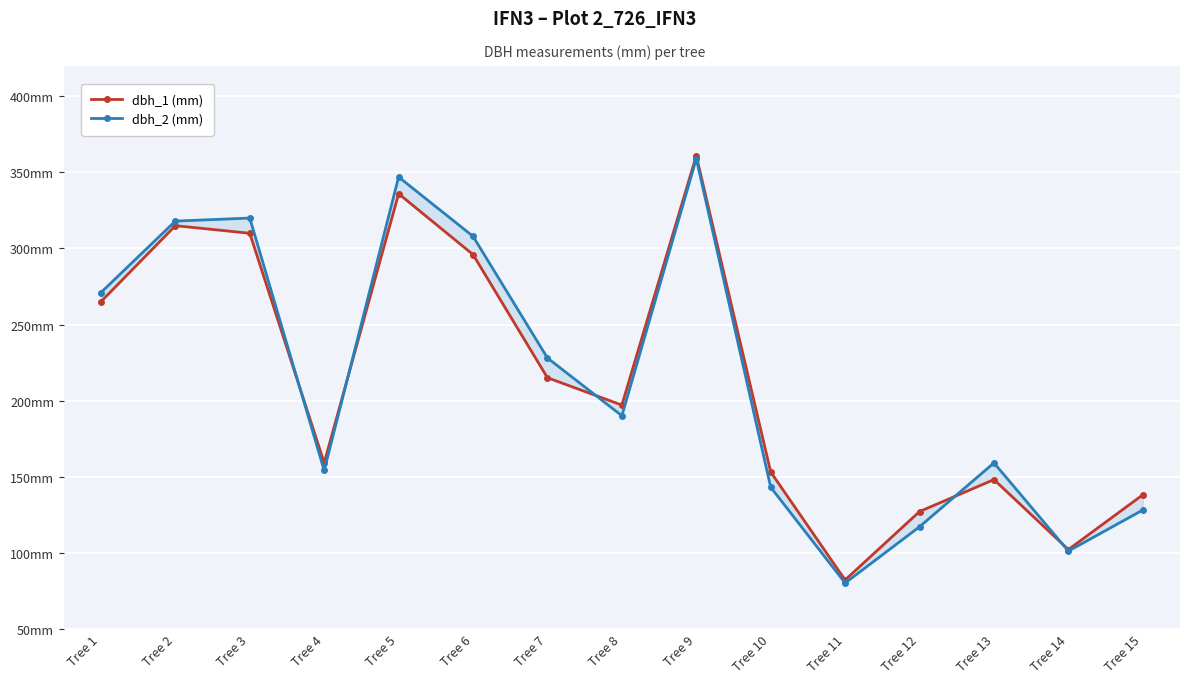

Which series has the largest total across all categories?

dbh_2 (mm)